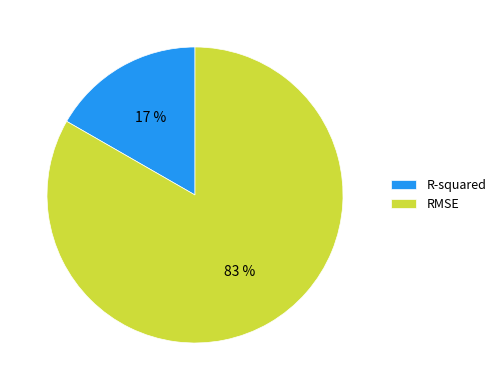

Rank the categories by value from highest to lowest.

RMSE, R-squared